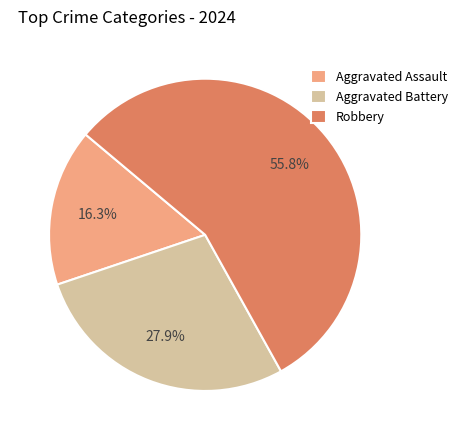

What percentage is NOT represented by Aggravated Assault?

83.7%